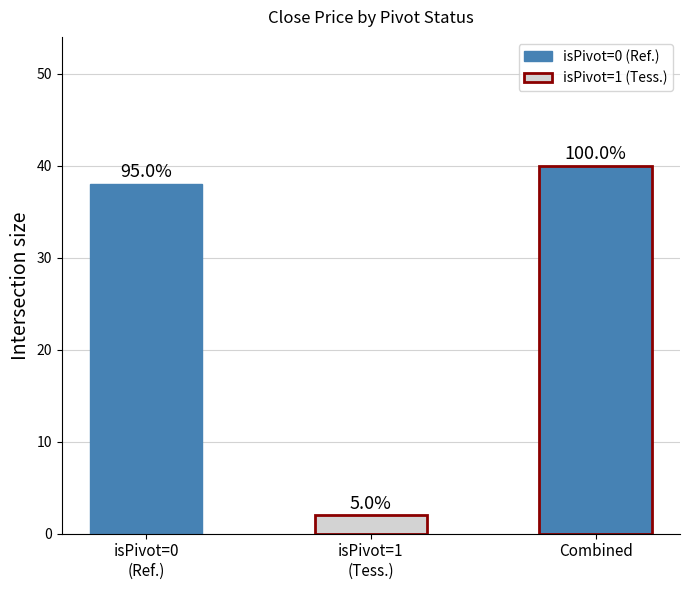

Are the bars horizontal?

No